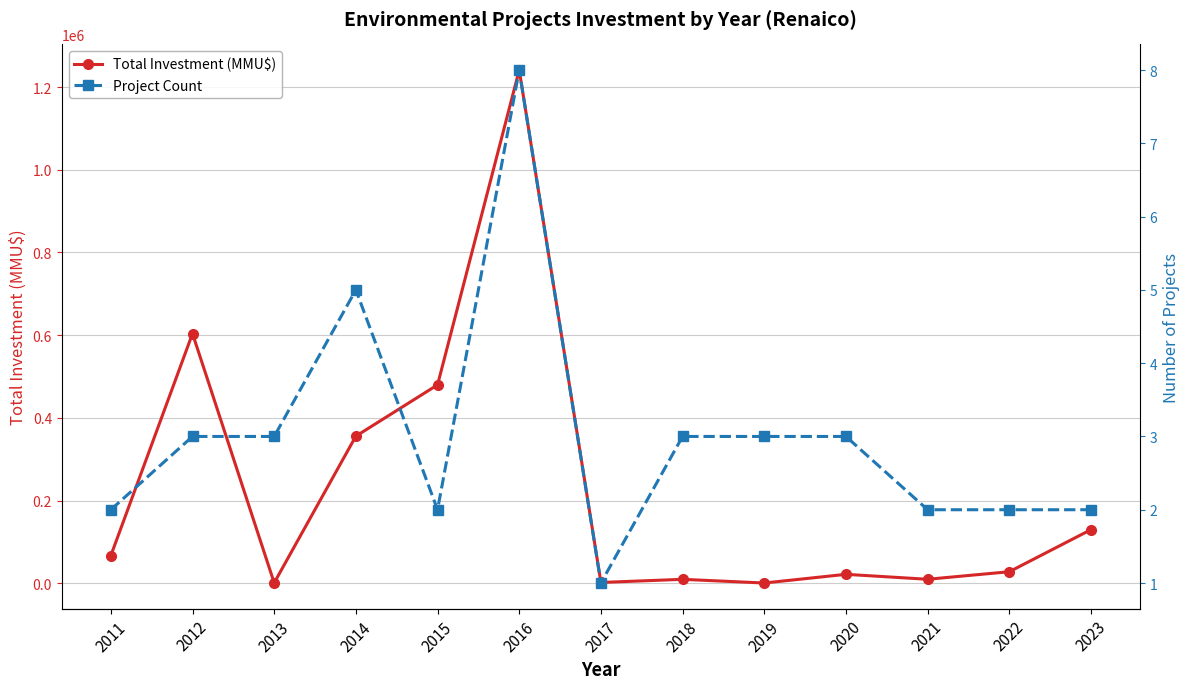

True or false: Total Investment (MMU$) and Project Count cross at least once.

False